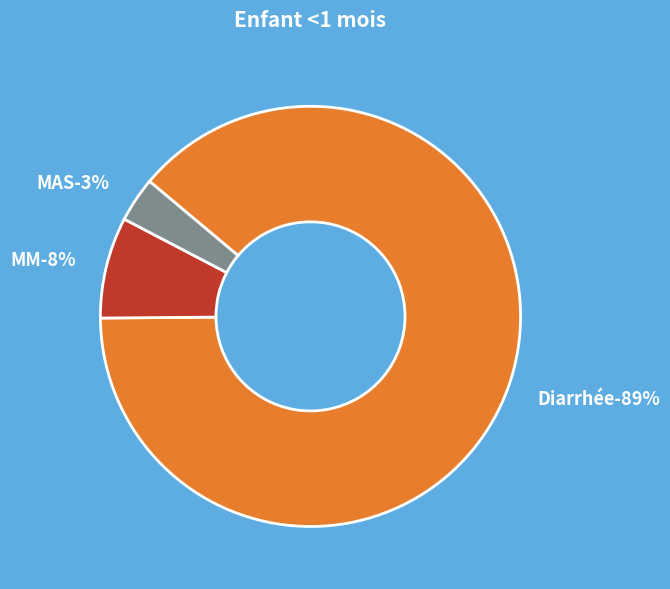

Does Diarrhée account for over 50% of the chart?

Yes